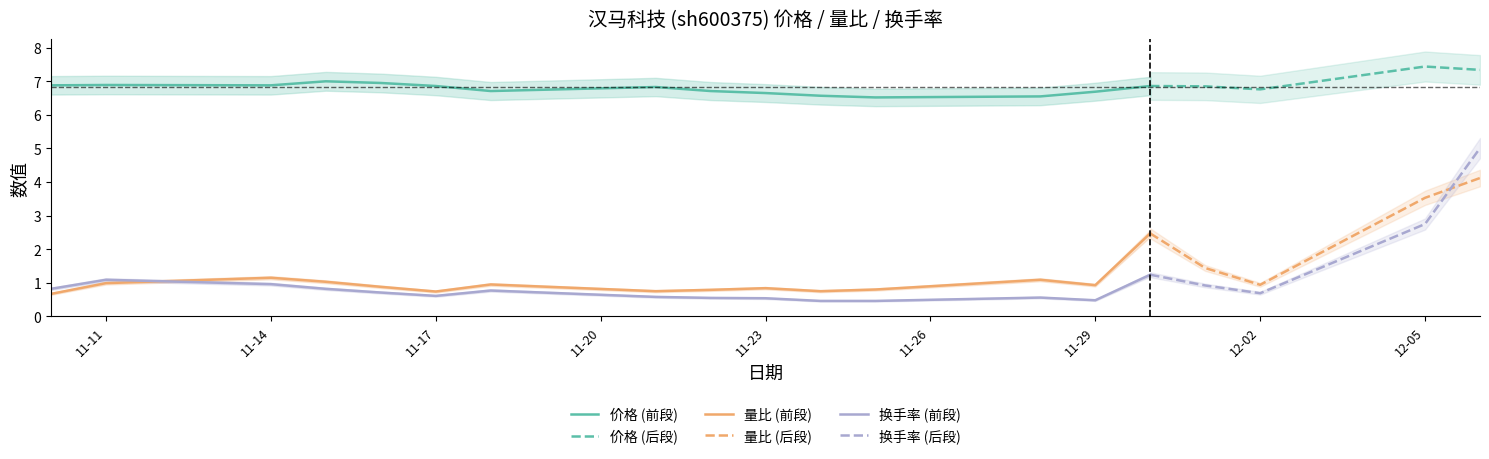

Reading right to left, what are all the values shown in this chart?

价格: 7.3	7.4	6.8	6.8	6.9	6.7	6.5	6.5	6.6	6.7	6.7	6.8	6.7	6.9	7.0	7.0	6.9	6.9	6.9
量比: 4.1	3.5	0.9	1.4	2.5	0.9	1.1	0.8	0.8	0.8	0.8	0.8	0.9	0.7	0.9	1.0	1.1	1.0	0.7
换手率: 5.0	2.8	0.7	0.9	1.2	0.5	0.6	0.5	0.5	0.5	0.6	0.6	0.8	0.6	0.7	0.8	1.0	1.1	0.8